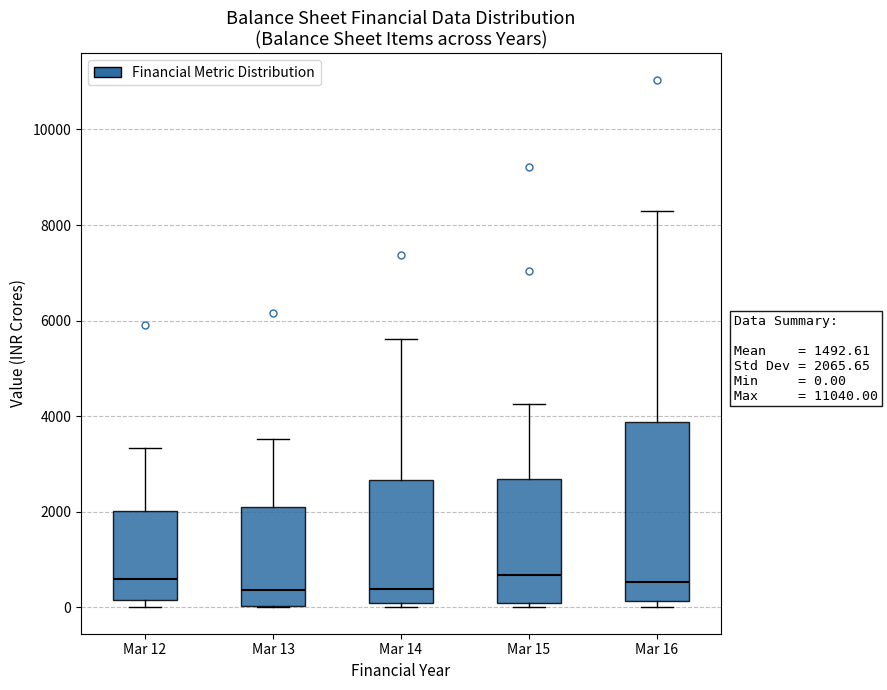

Comparing the boxes themselves (not the whiskers), which one is the tallest?

Mar 16